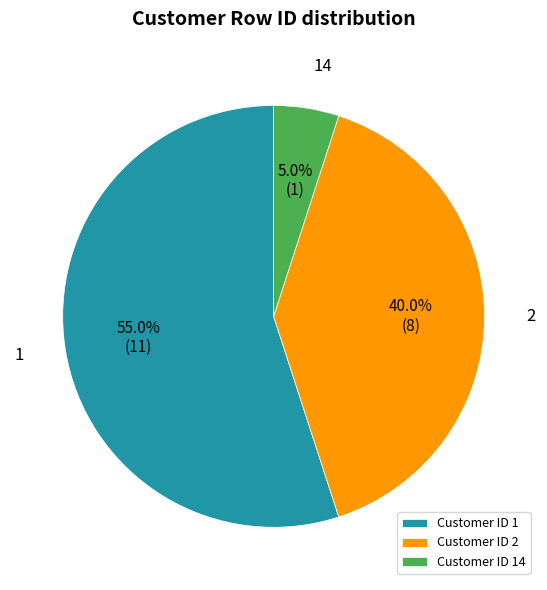

What is the largest slice in the pie chart?

Customer ID 1